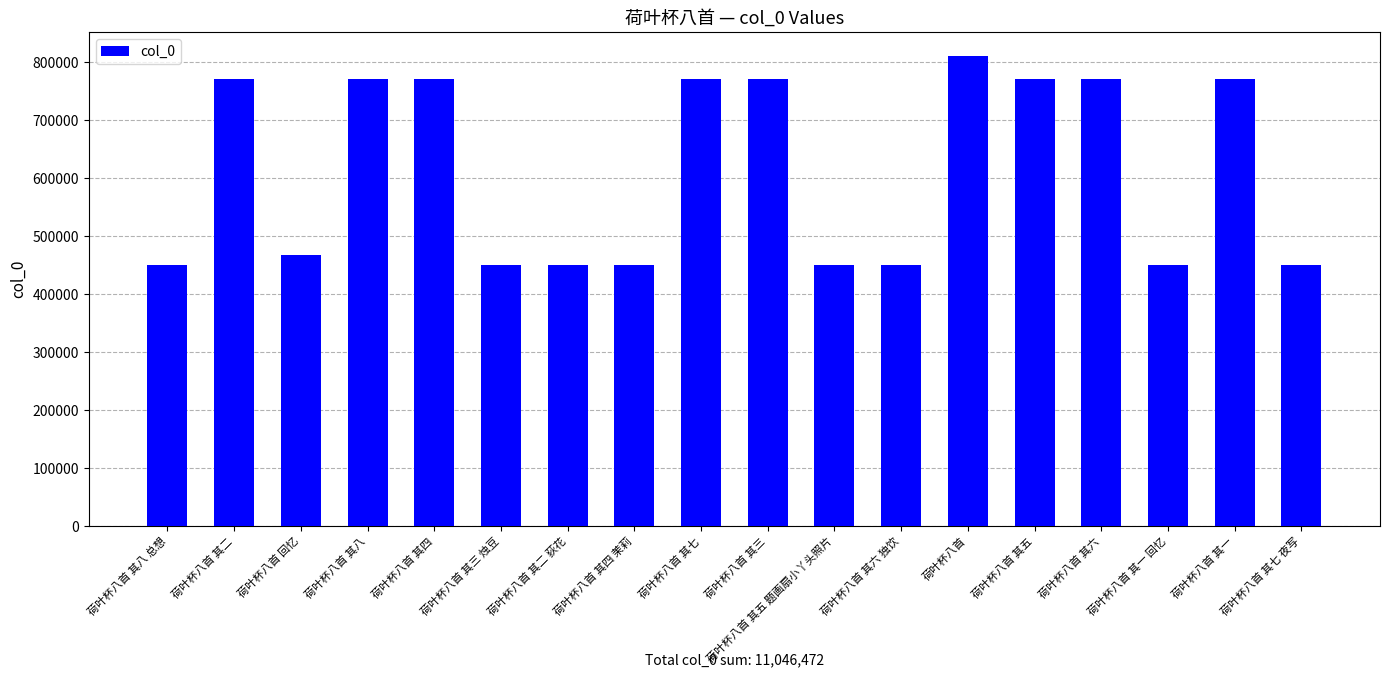

Are the bars grouped side by side (vs. stacked)?

No